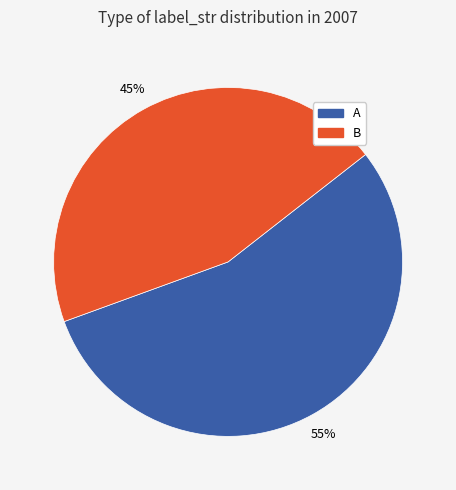

What percentage is the B slice, to the nearest percent?

45%